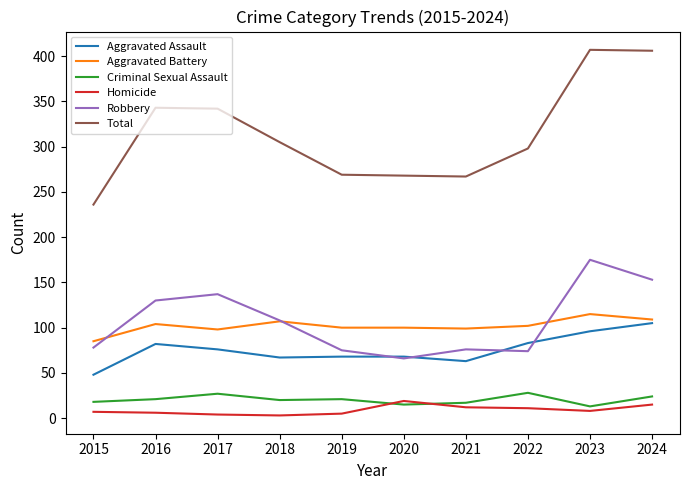

True or false: Total and Criminal Sexual Assault cross at least once.

False